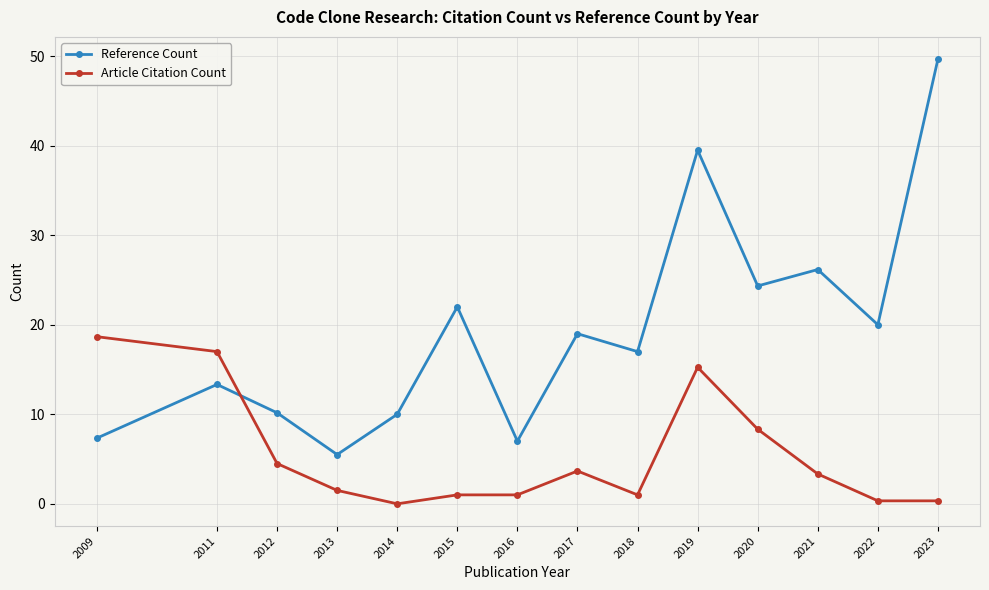

Which series has the largest range (max minus min)?

Reference Count